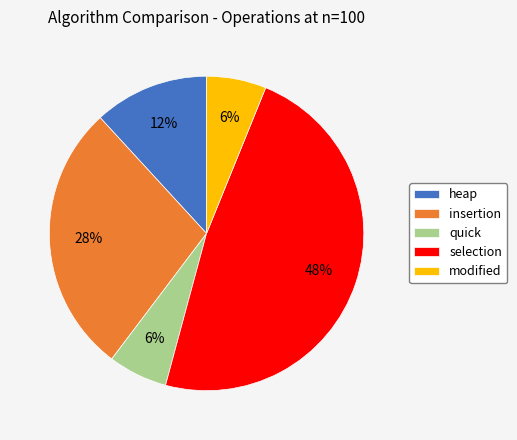

Do heap and selection together represent more than half of the pie?

Yes